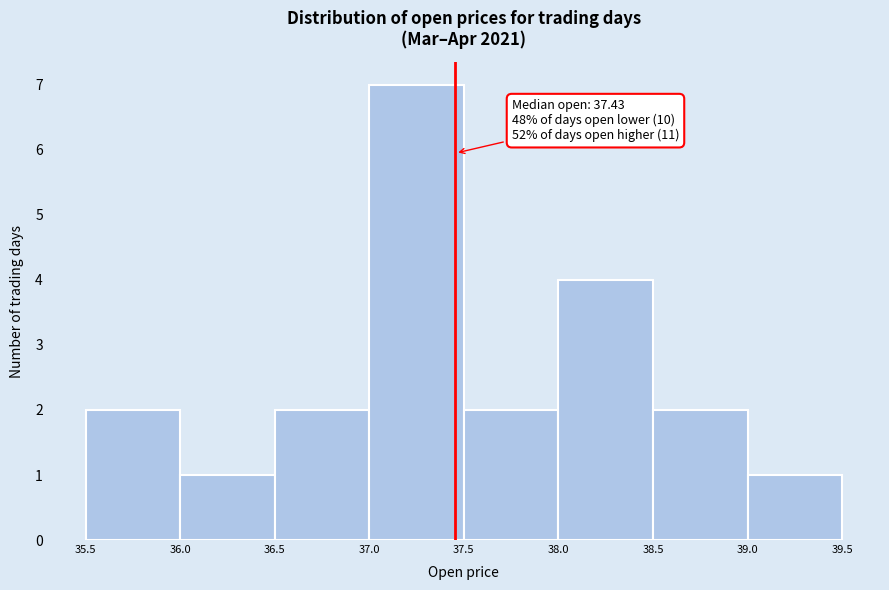

Which range on the x-axis has the tallest bar?

37.0 to 37.5